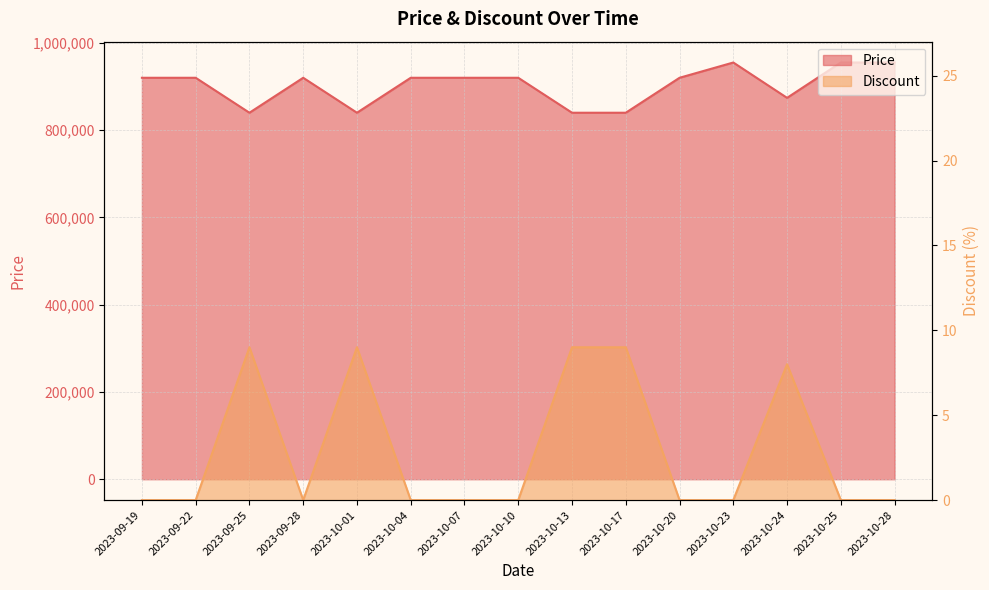

Count the Price values in the range 839900 to 920000.

12